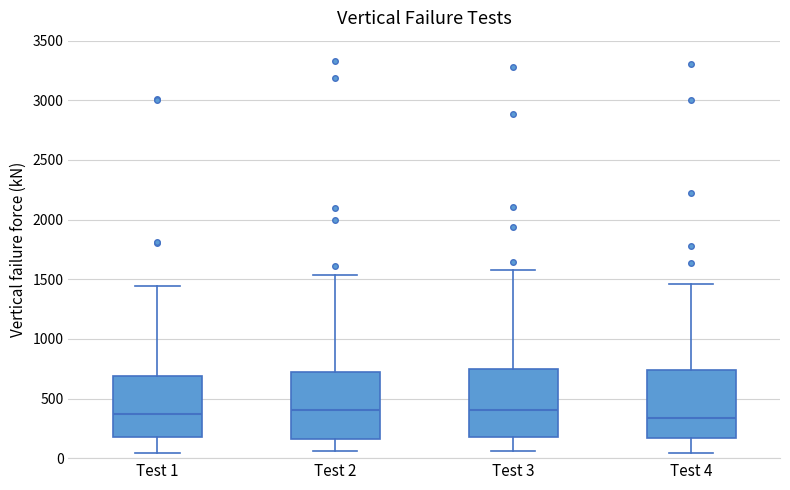

Reading left to right, transcribe this box plot: for each box, give where its median line is, the range the box spans, and where its two whiskers end, as read against the y-axis. The values are not printed on the chart, so give them approximately, as read against the axis.

Test 1: median 350, box 150 to 700, whiskers 50 to 1450
Test 2: median 400, box 150 to 700, whiskers 50 to 1550
Test 3: median 400, box 200 to 750, whiskers 50 to 1600
Test 4: median 350, box 150 to 750, whiskers 50 to 1450